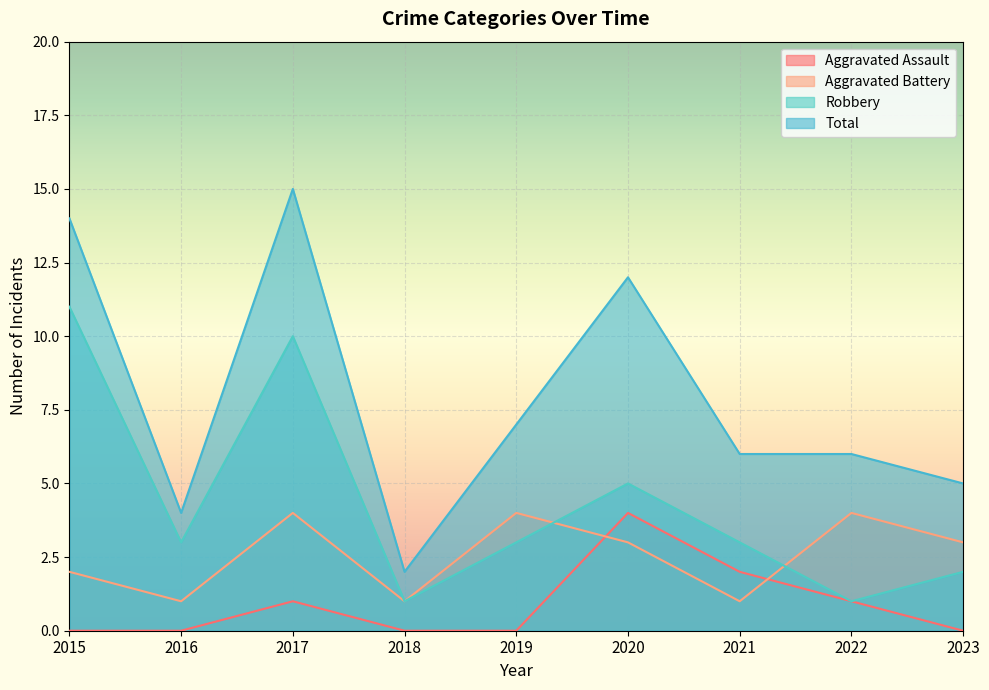

At which category does Total reach its first local peak?

2017